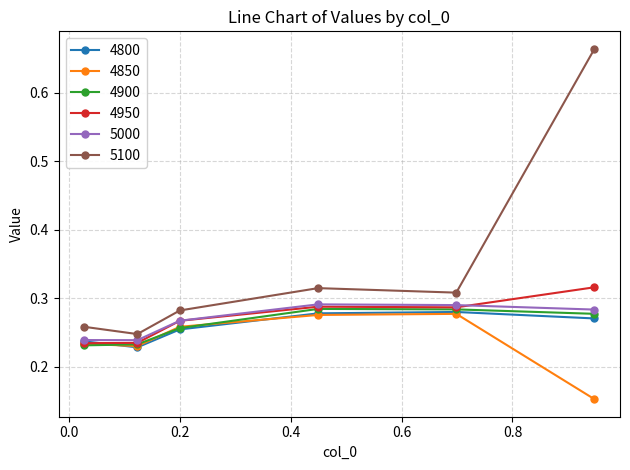

Count the 4800 values in the range 0 to 1.

6